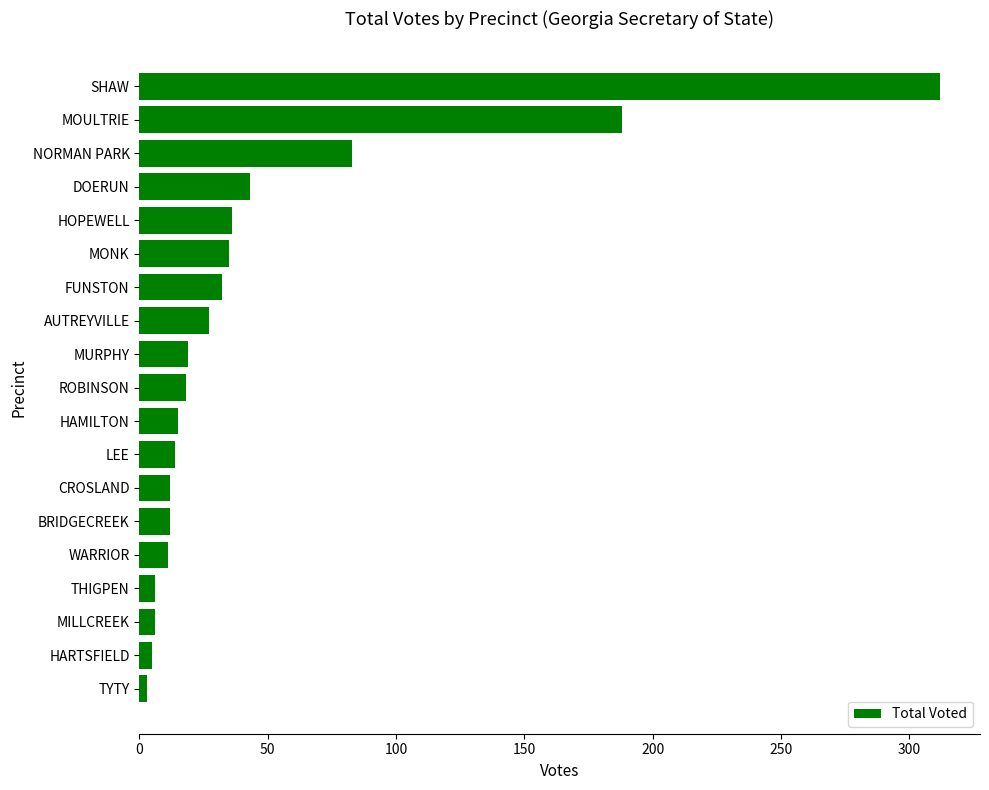

Which label corresponds to the largest value in the chart?

SHAW